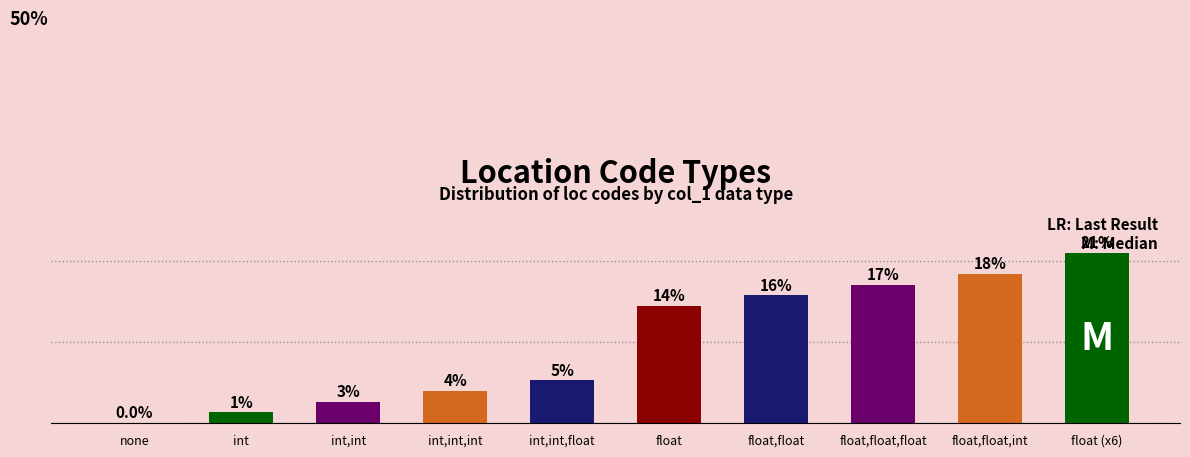

Are the bars horizontal?

No